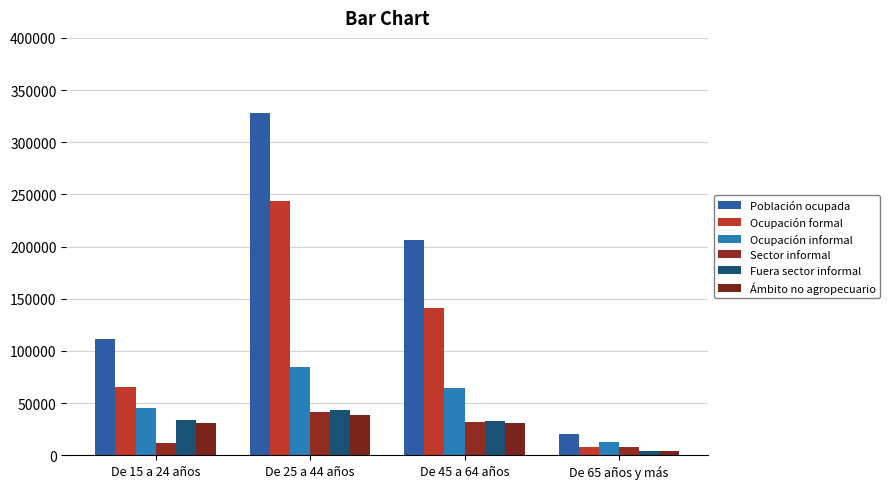

At which label is Población ocupada closest to 174344?

De 45 a 64 años